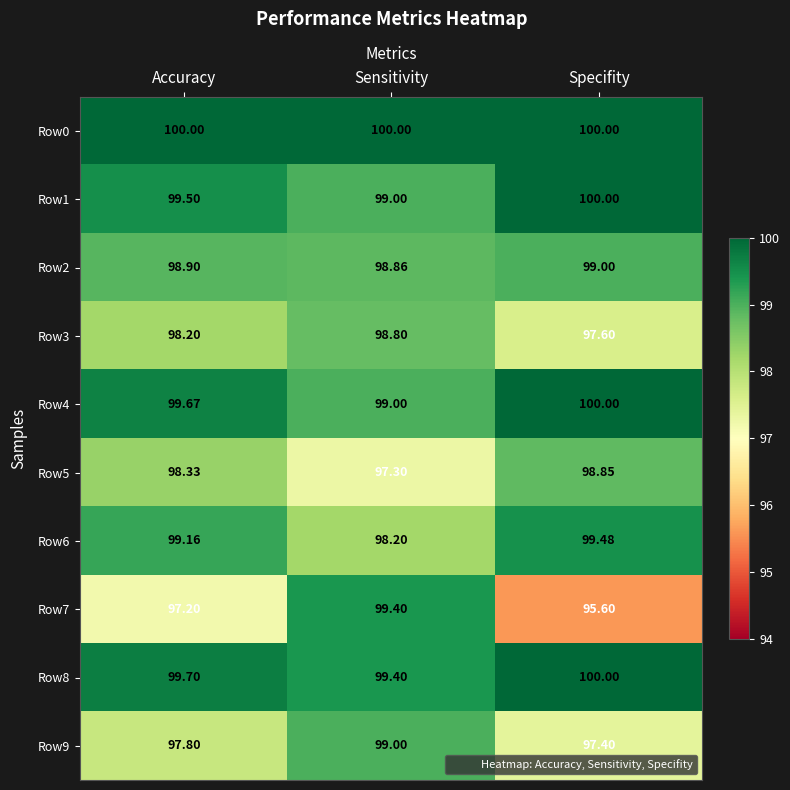

At which label does Row6 reach its minimum?

Sensitivity